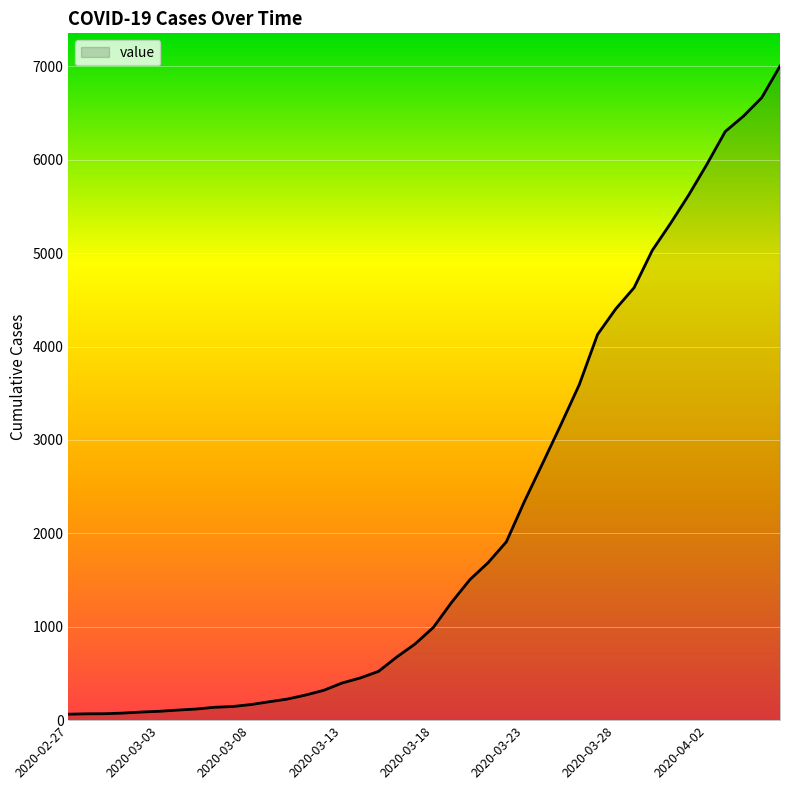

What is the difference between the maximum and minimum values?

6940